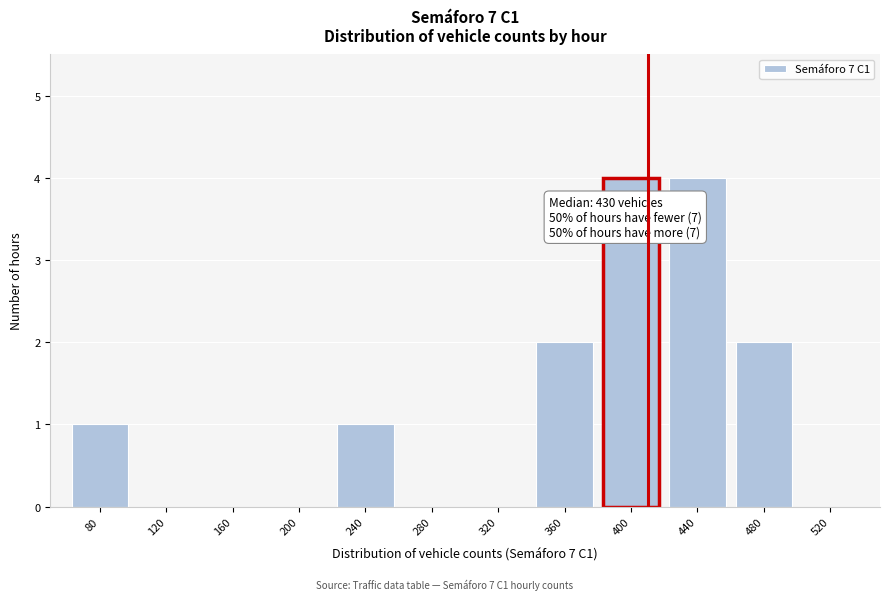

Reading left to right, what are all the values shown in this chart?

80=1	120=0	160=0	200=0	240=1	280=0	320=0	360=2	400=4	440=4	480=2	520=0